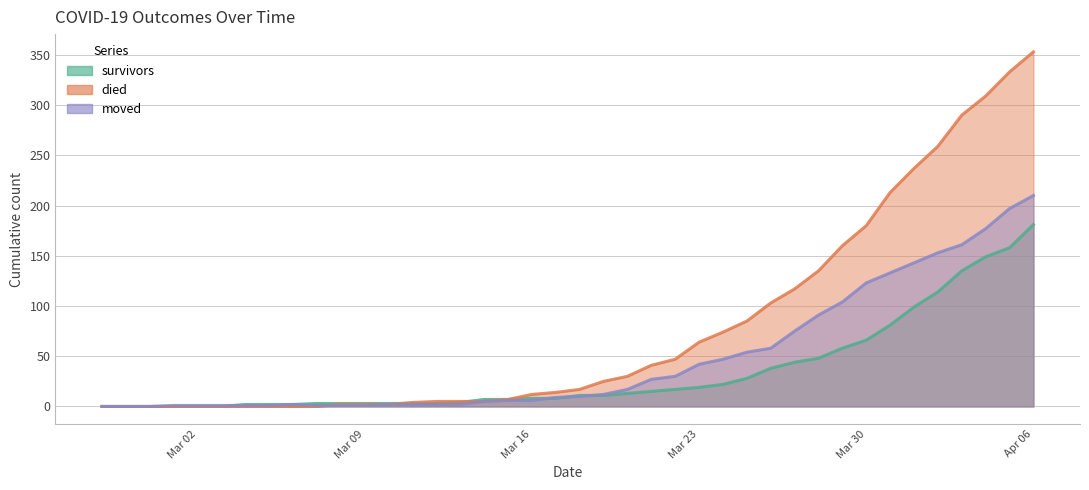

Where does the died series first go above 17?

2020-03-19